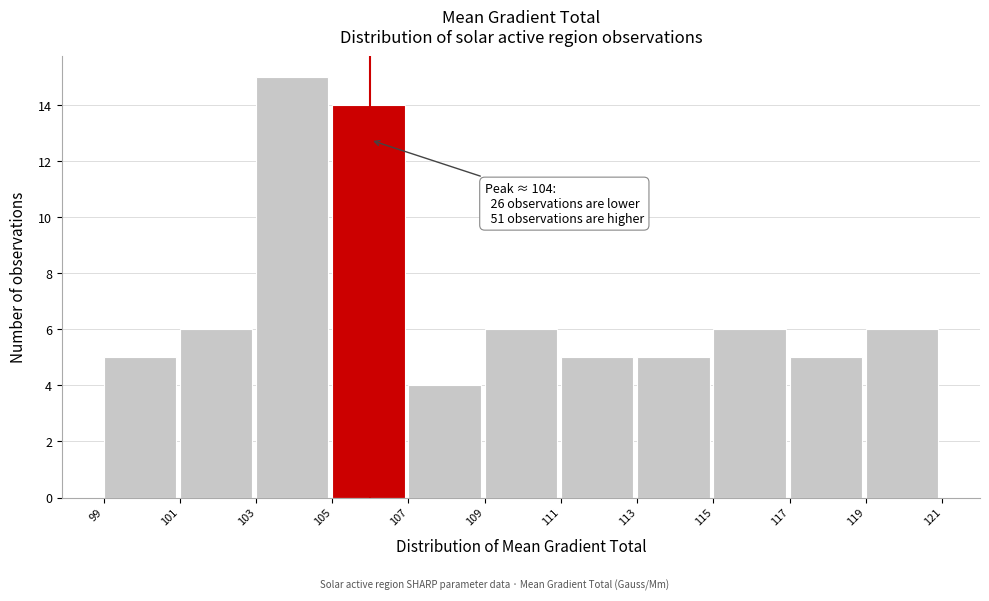

Which range on the x-axis has the tallest bar?

103 to 105